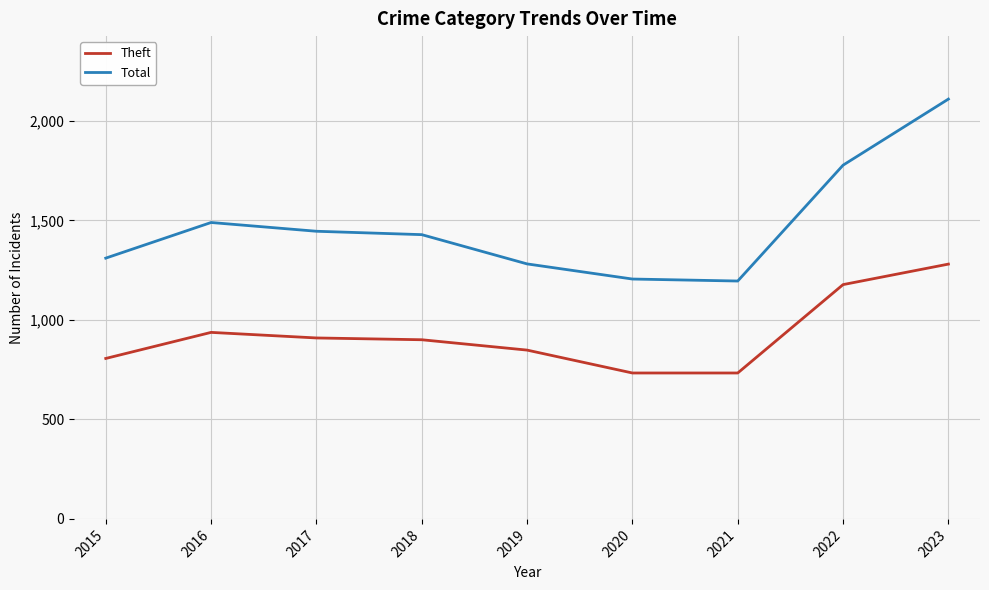

At which category is the sum across all series the highest?

2023